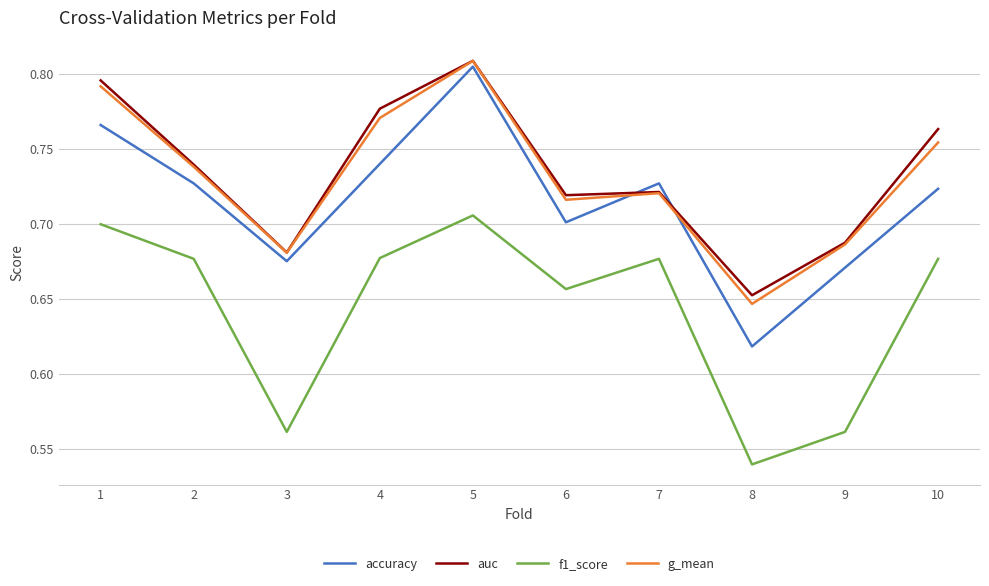

Where is g_mean nearest to the value 0?

8